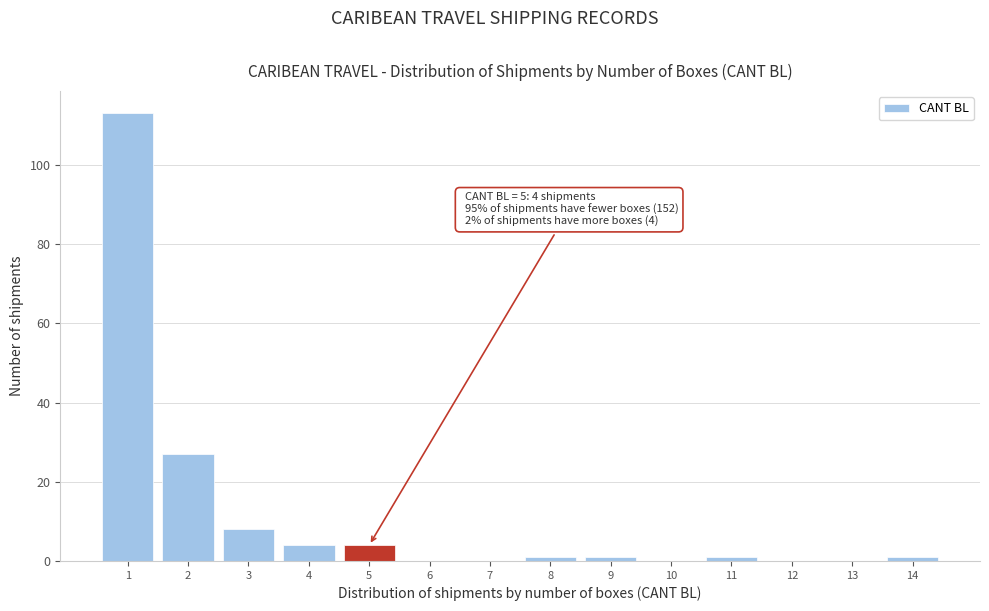

Which range on the x-axis has the tallest bar?

0.5 to 1.5